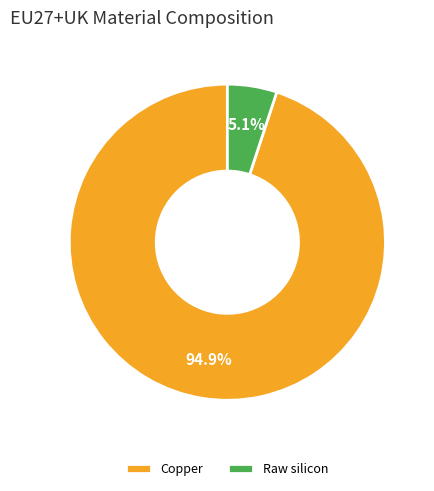

Between Raw silicon and Copper, which is larger?

Copper